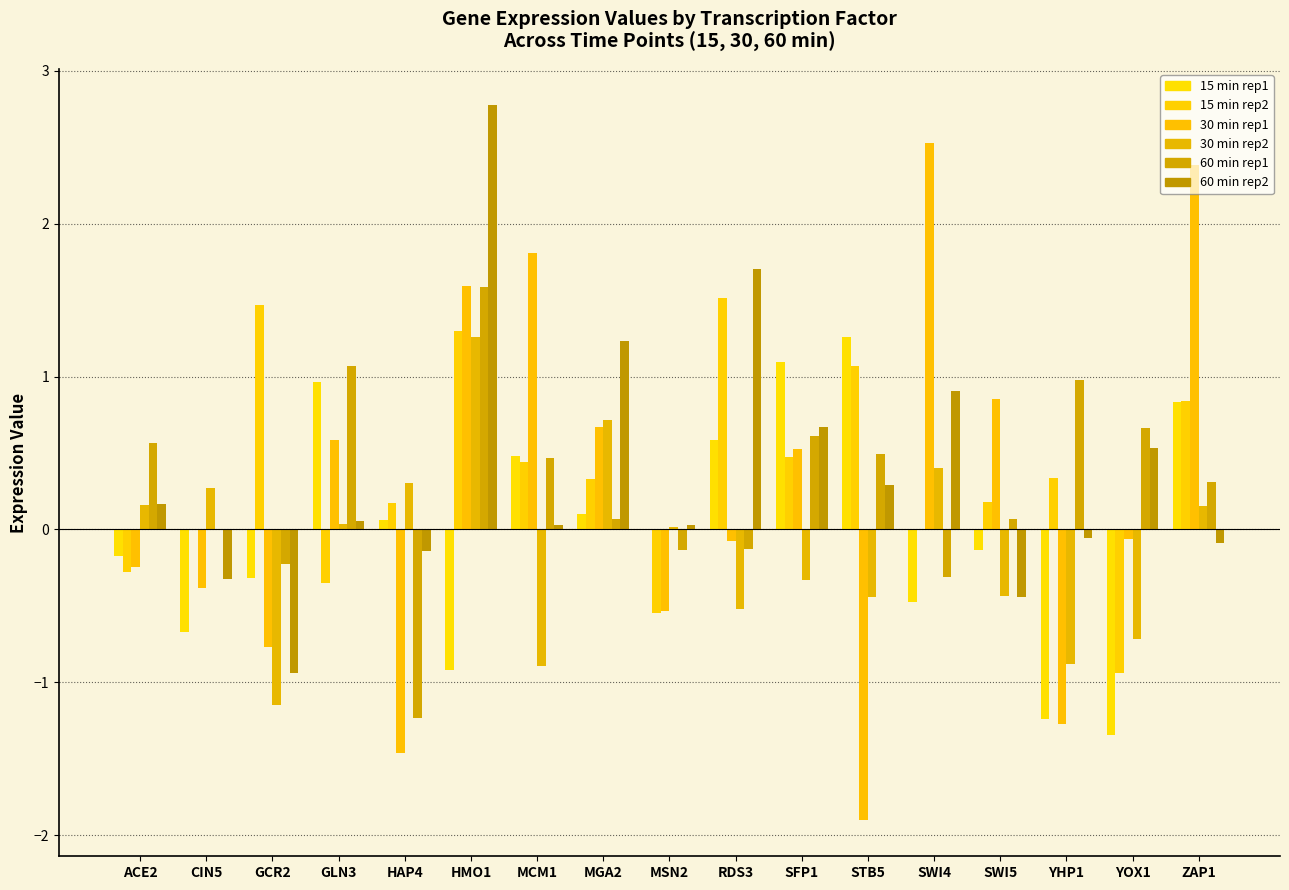

Which has a higher value, GLN3 or SWI4?

GLN3